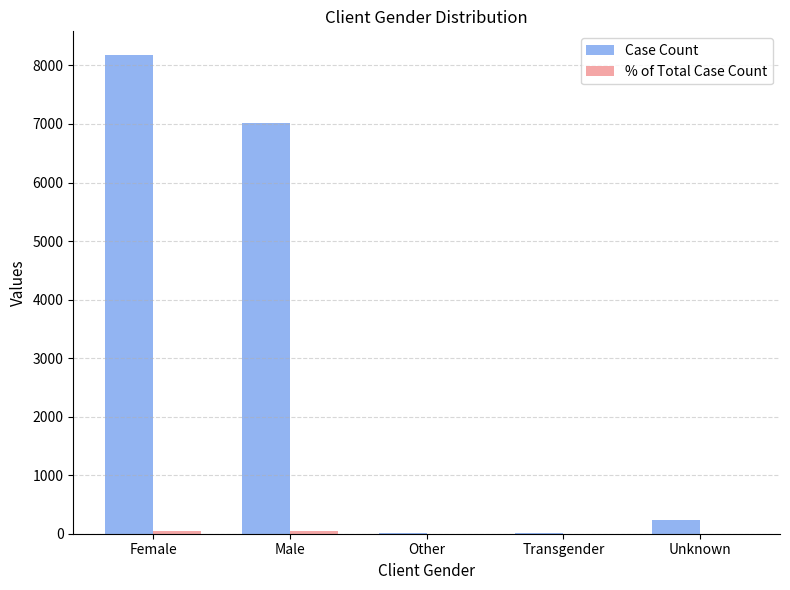

Where is Case Count nearest to the value 4090?

Male